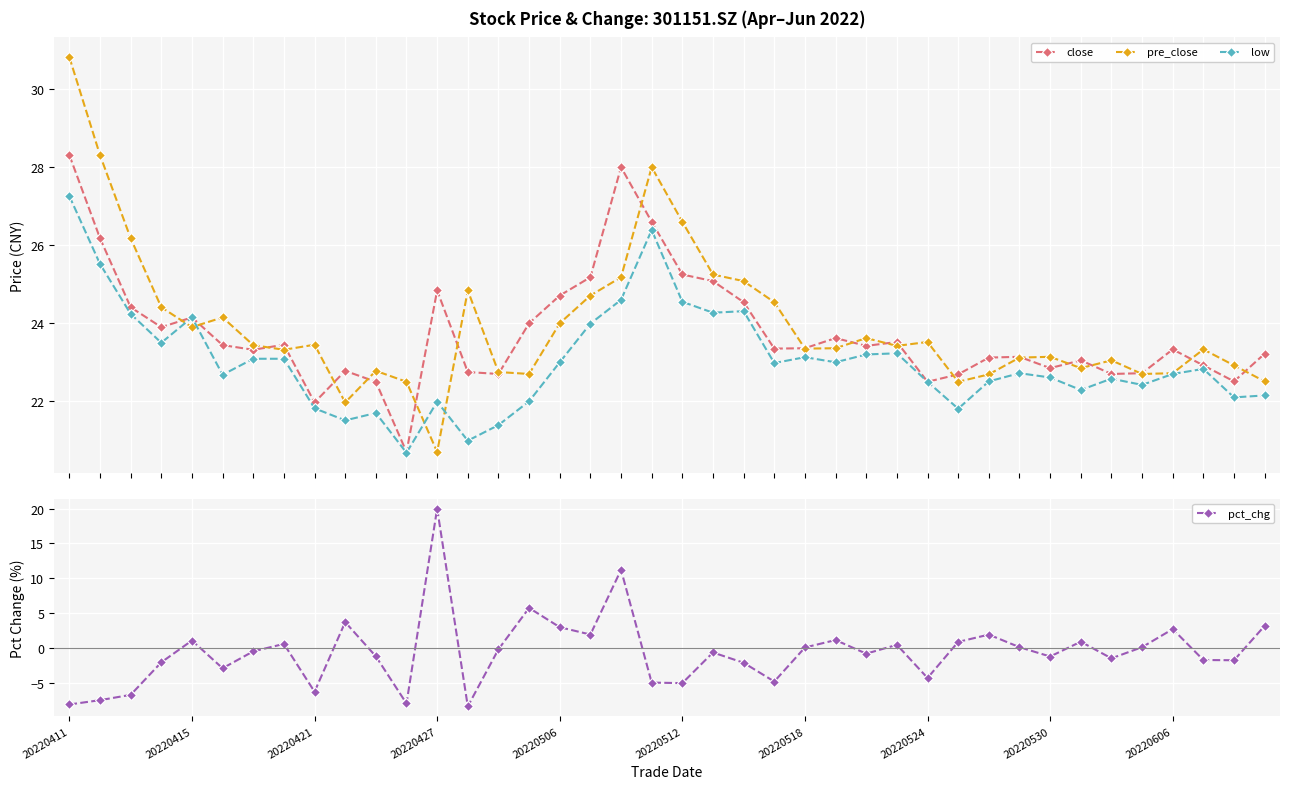

True or false: close has more than 1 points higher than both neighbors.

True